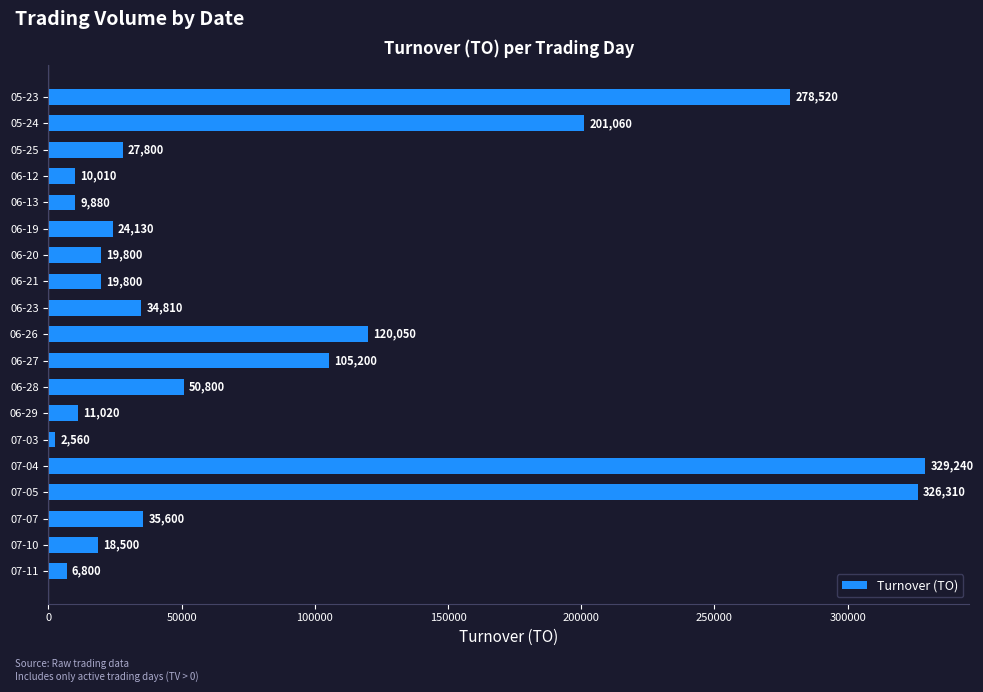

Are the bars grouped side by side (vs. stacked)?

No